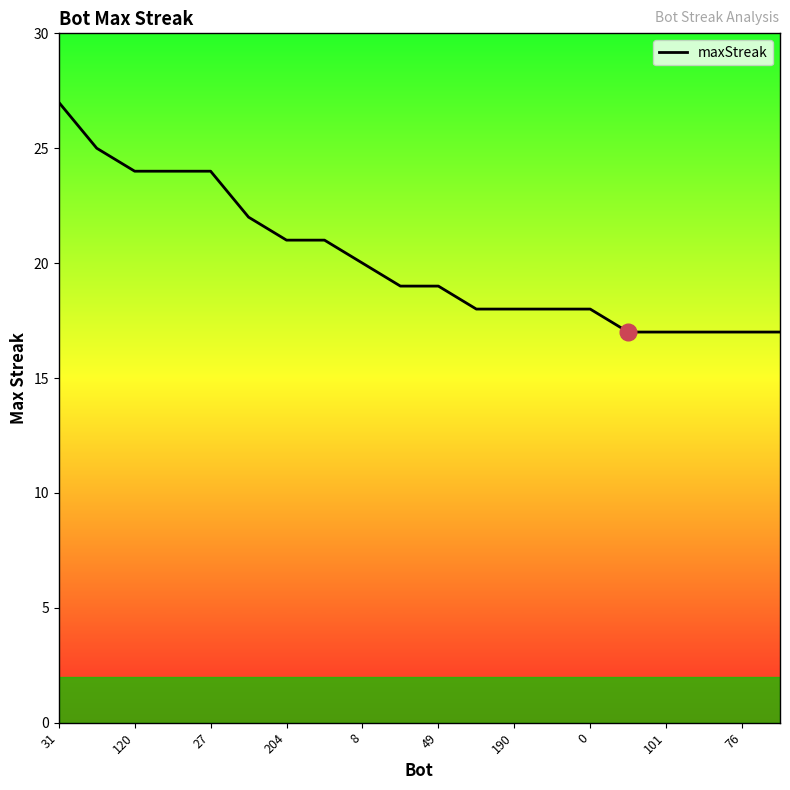

What is the maximum value shown in the chart?

27